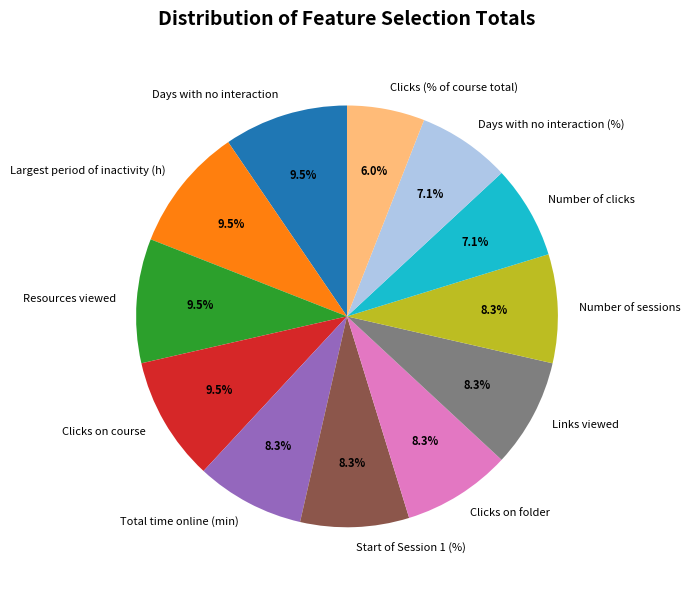

Between Number of clicks and Clicks (% of course total), which is larger?

Number of clicks